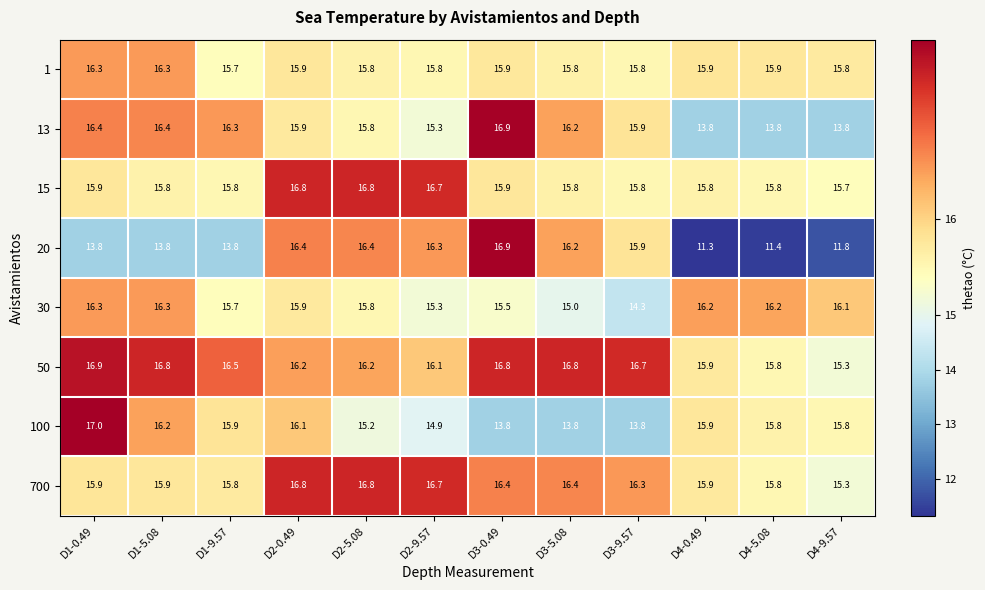

True or false: 30 has a value of 15.0 at D3-5.08.

True